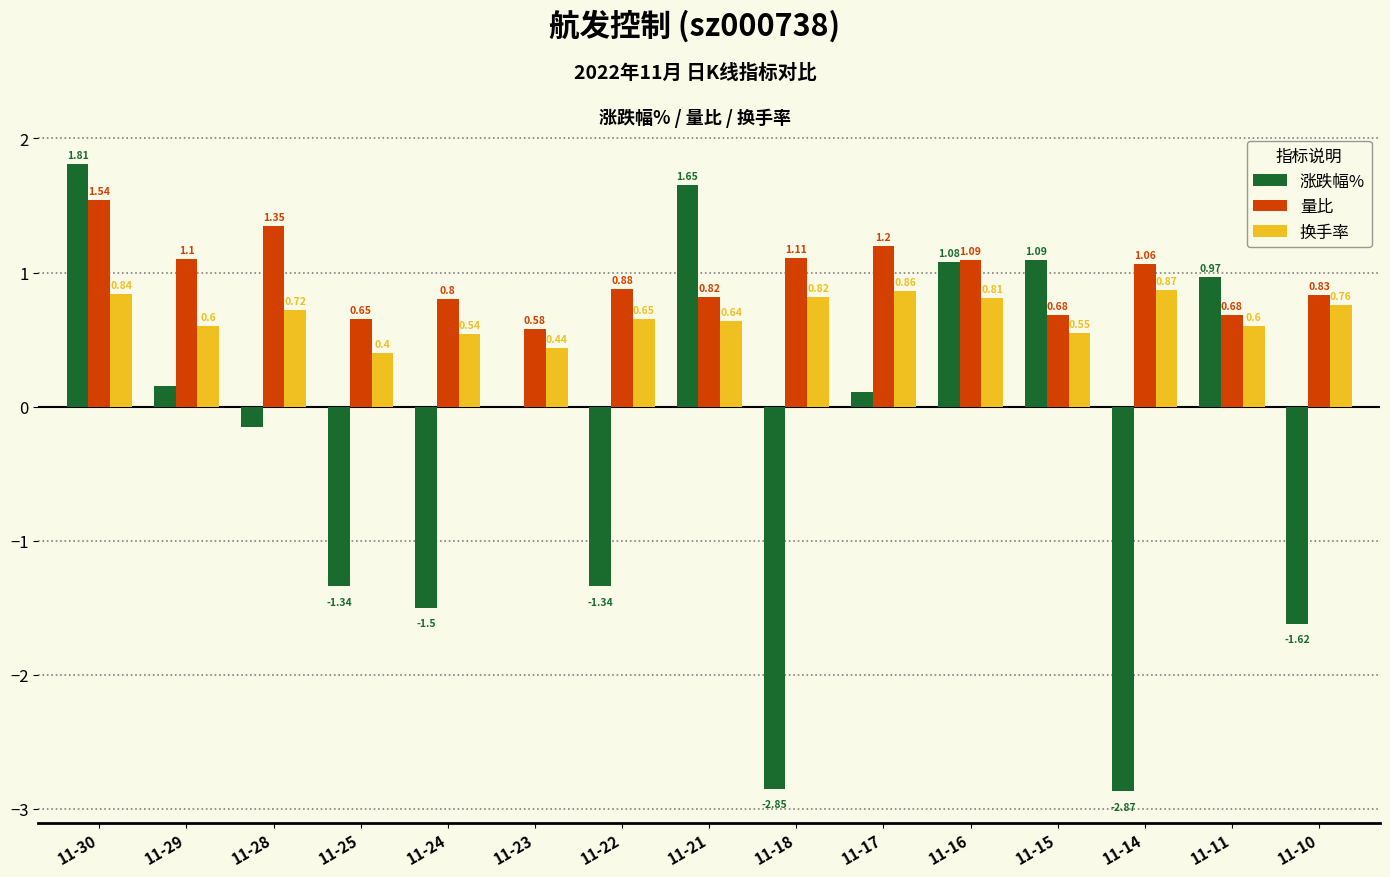

Which series has the largest total across all categories?

量比